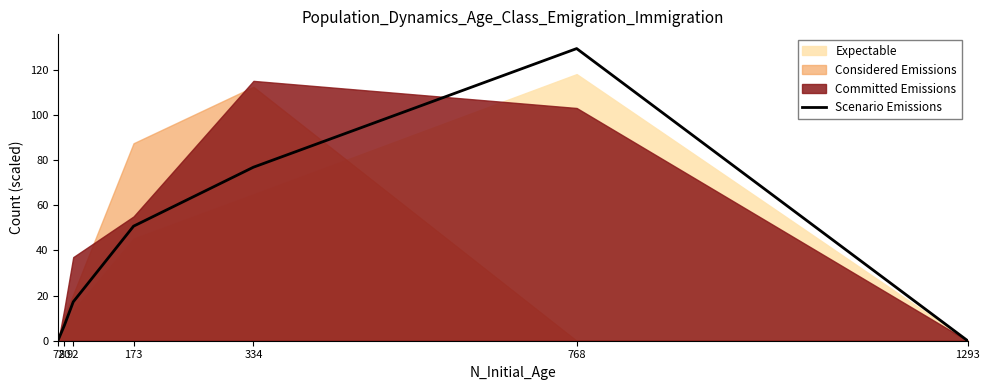

What is the sum of the values at 92 and 334?

94.0